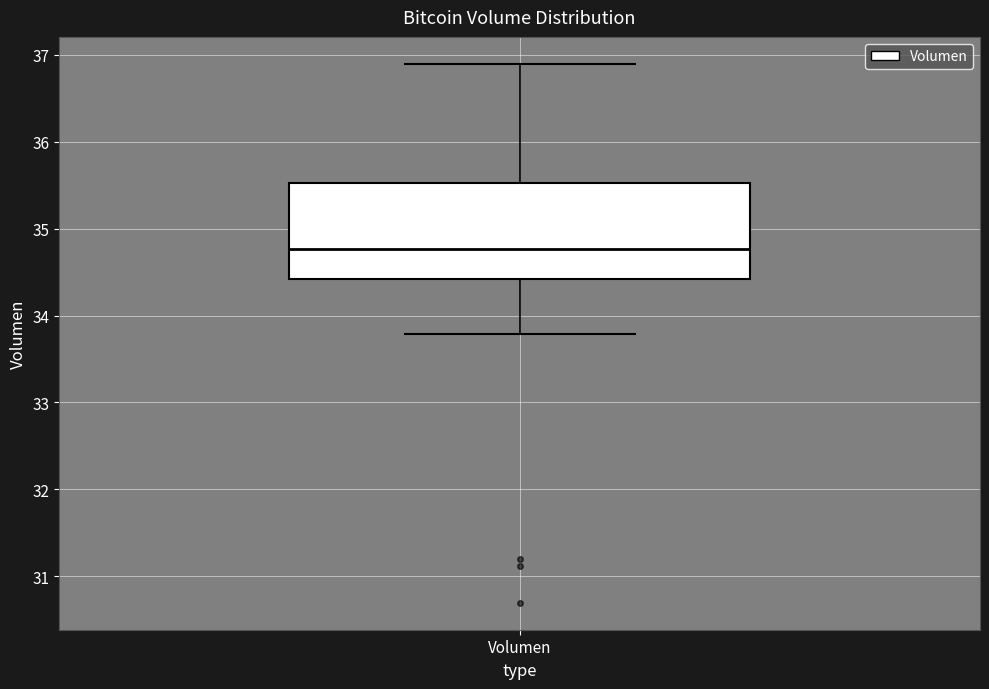

Where is the lower edge of the box for Volumen on the y-axis? The values are not printed on the chart, so give them approximately, as read against the axis.

34.4